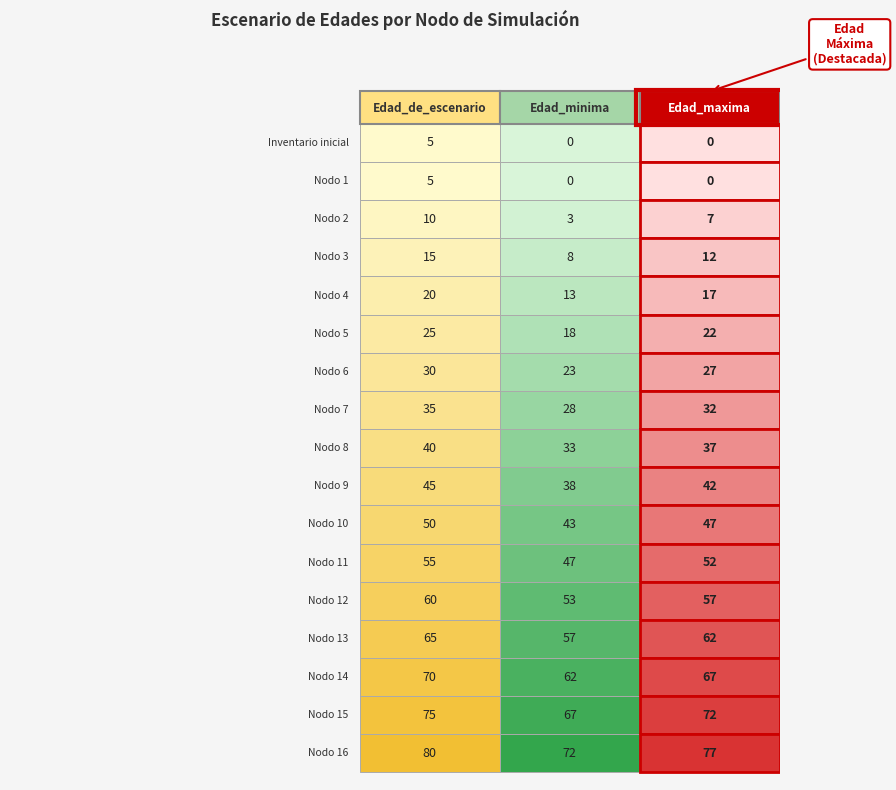

Which has a higher value, 2 or 1?

2